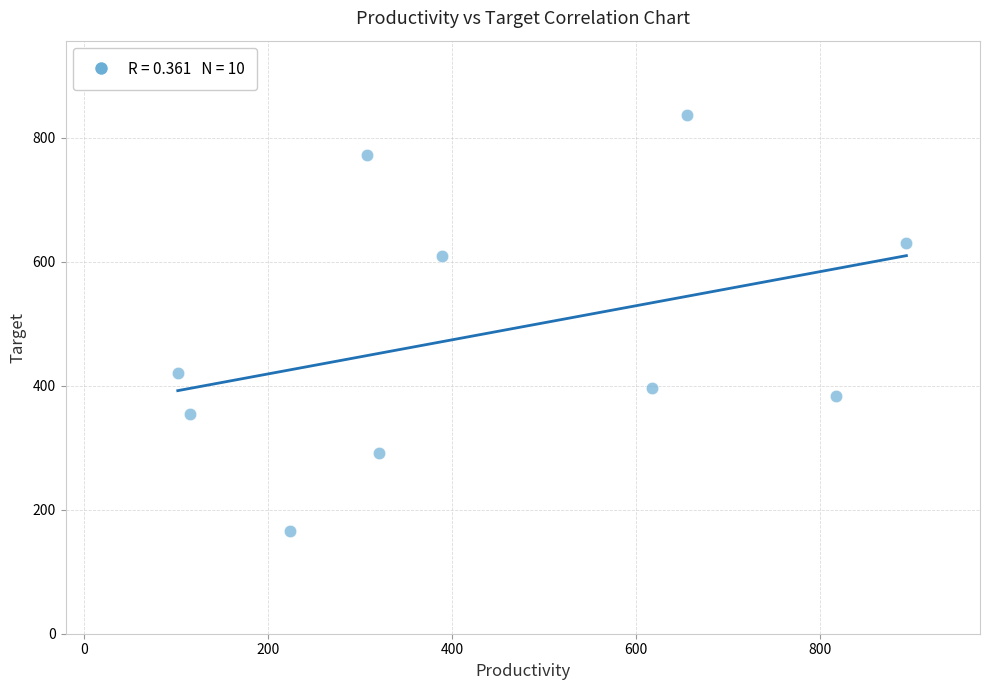

What is the average Y value?

486